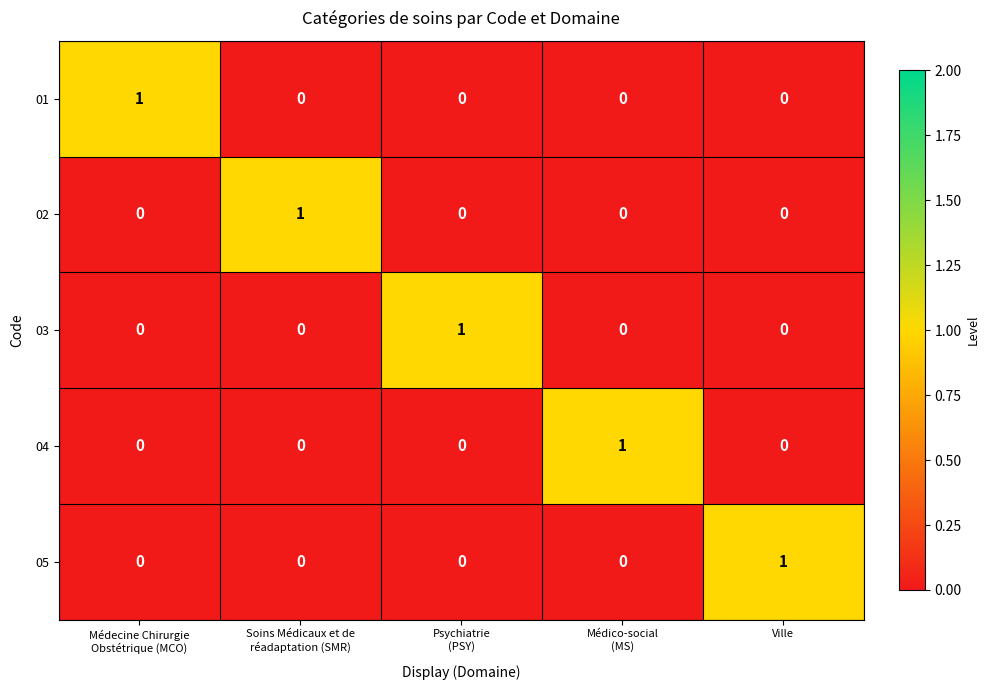

Reading left to right, extract all data points from this chart.

01: 1	0	0	0	0
02: 0	1	0	0	0
03: 0	0	1	0	0
04: 0	0	0	1	0
05: 0	0	0	0	1